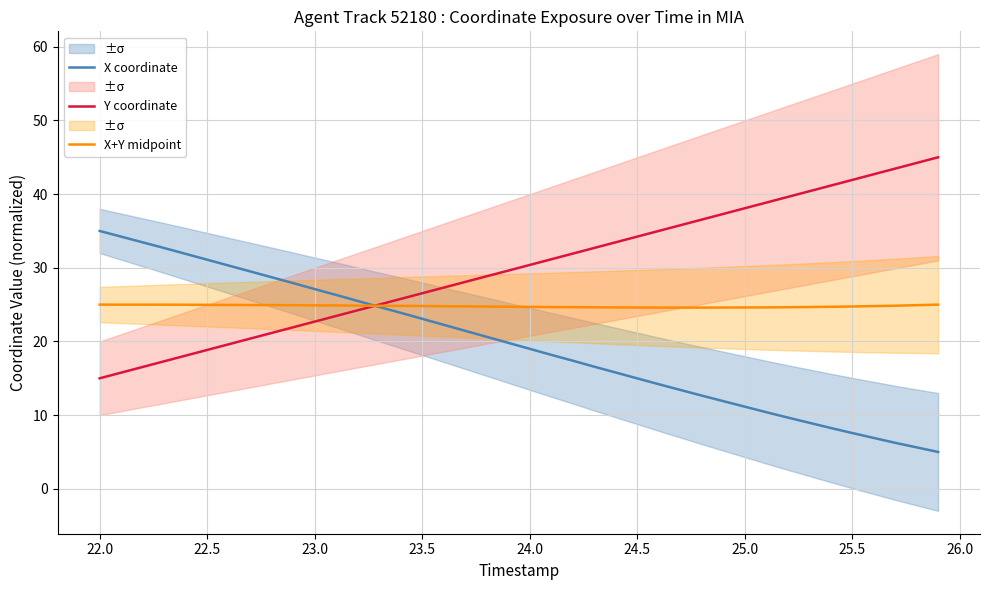

Reading right to left, list all the values displayed in this chart.

X coordinate: 5.0	5.6	6.2	6.9	7.6	8.3	9.0	9.7	10.4	11.2	11.9	12.7	13.4	14.2	15.0	15.8	16.6	17.4	18.2	19.0	19.8	20.6	21.4	22.3	23.1	23.9	24.7	25.5	26.3	27.1	27.9	28.7	29.5	30.3	31.1	31.9	32.7	33.5	34.2	35.0
Y coordinate: 45.0	44.2	43.5	42.7	41.9	41.2	40.4	39.6	38.8	38.1	37.3	36.5	35.8	35.0	34.2	33.5	32.7	31.9	31.2	30.4	29.6	28.8	28.1	27.3	26.5	25.8	25.0	24.2	23.5	22.7	21.9	21.2	20.4	19.6	18.8	18.1	17.3	16.5	15.8	15.0
X+Y midpoint: 25.0	24.9	24.9	24.8	24.7	24.7	24.7	24.6	24.6	24.6	24.6	24.6	24.6	24.6	24.6	24.6	24.6	24.7	24.7	24.7	24.7	24.7	24.8	24.8	24.8	24.8	24.8	24.9	24.9	24.9	24.9	24.9	24.9	25.0	25.0	25.0	25.0	25.0	25.0	25.0